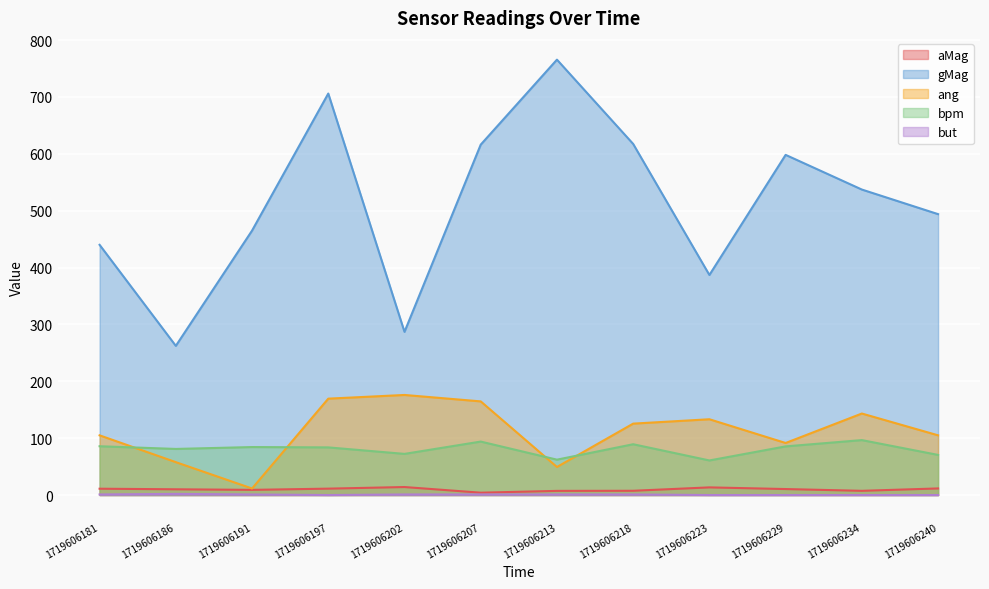

Reading left to right, what are all the values shown in this chart?

aMag: 1719606181=11.1	1719606186=10.1	1719606191=9.1	1719606197=11.2	1719606202=14.1	1719606207=4.1	1719606213=7.3	1719606218=7.5	1719606223=13.4	1719606229=10.5	1719606234=7.4	1719606240=11.6
gMag: 1719606181=440.0	1719606186=262.3	1719606191=465.0	1719606197=706.0	1719606202=287.0	1719606207=616.2	1719606213=765.6	1719606218=617.4	1719606223=387.0	1719606229=598.2	1719606234=537.2	1719606240=494.0
ang: 1719606181=105.0	1719606186=57.8	1719606191=11.5	1719606197=169.5	1719606202=176.0	1719606207=164.7	1719606213=49.3	1719606218=125.6	1719606223=133.3	1719606229=91.5	1719606234=143.3	1719606240=105.0
bpm: 1719606181=85.8	1719606186=81.1	1719606191=84.4	1719606197=83.8	1719606202=72.4	1719606207=94.0	1719606213=62.2	1719606218=89.3	1719606223=60.8	1719606229=85.5	1719606234=96.6	1719606240=70.5
but: 1719606181=1.0	1719606186=2.0	1719606191=1.0	1719606197=0.0	1719606202=1.0	1719606207=1.0	1719606213=1.0	1719606218=1.0	1719606223=0.0	1719606229=0.0	1719606234=0.0	1719606240=0.0